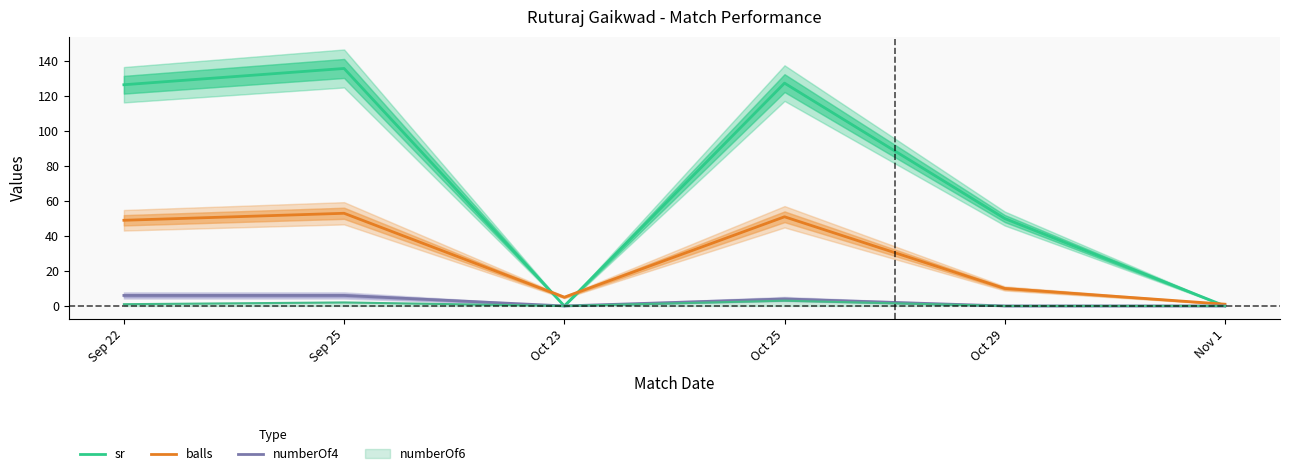

At Sep 22, list the series in order from smallest to largest.

numberOf4, balls, sr